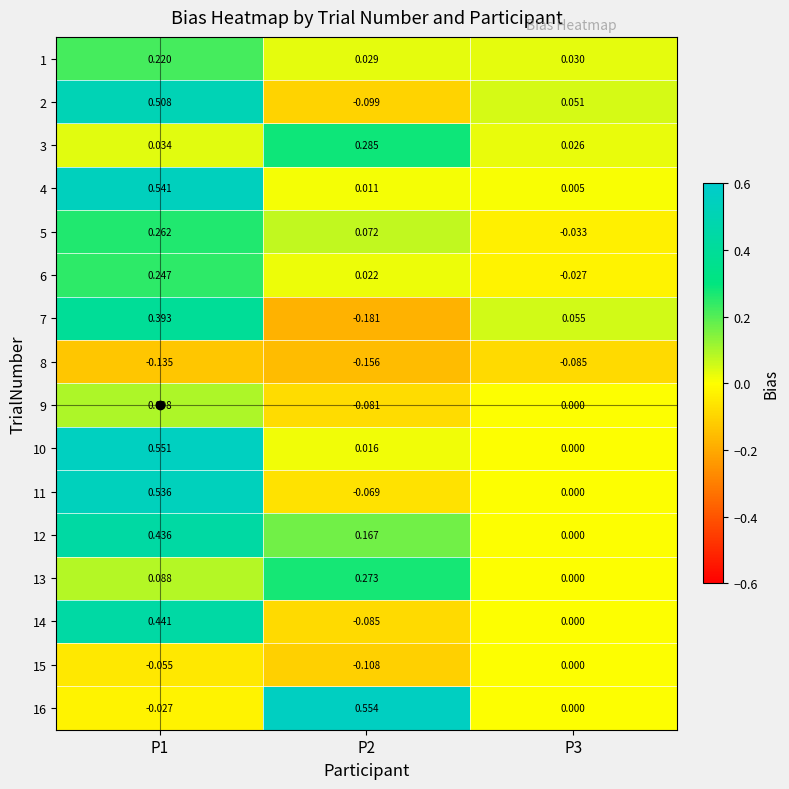

Is the value of 4 at P3 greater than the value of 1 at P1?

No